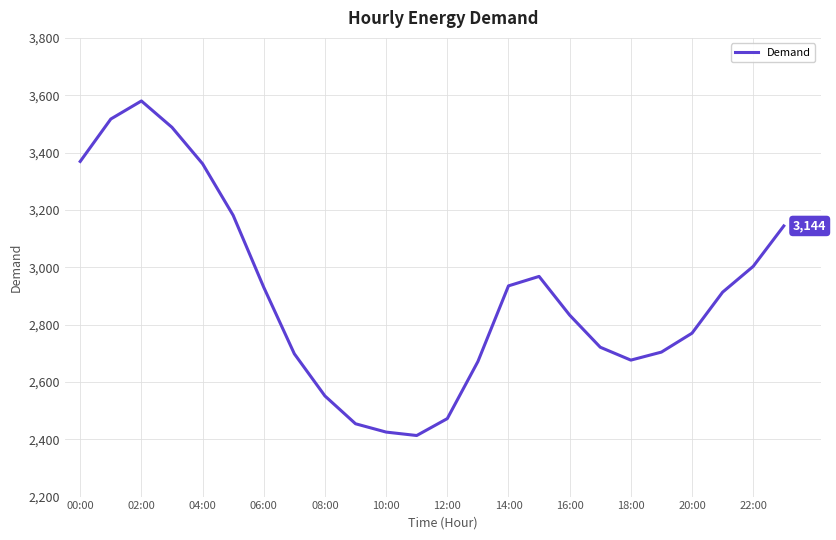

How many interior local valleys (lower than both neighbors) does the data have?

2